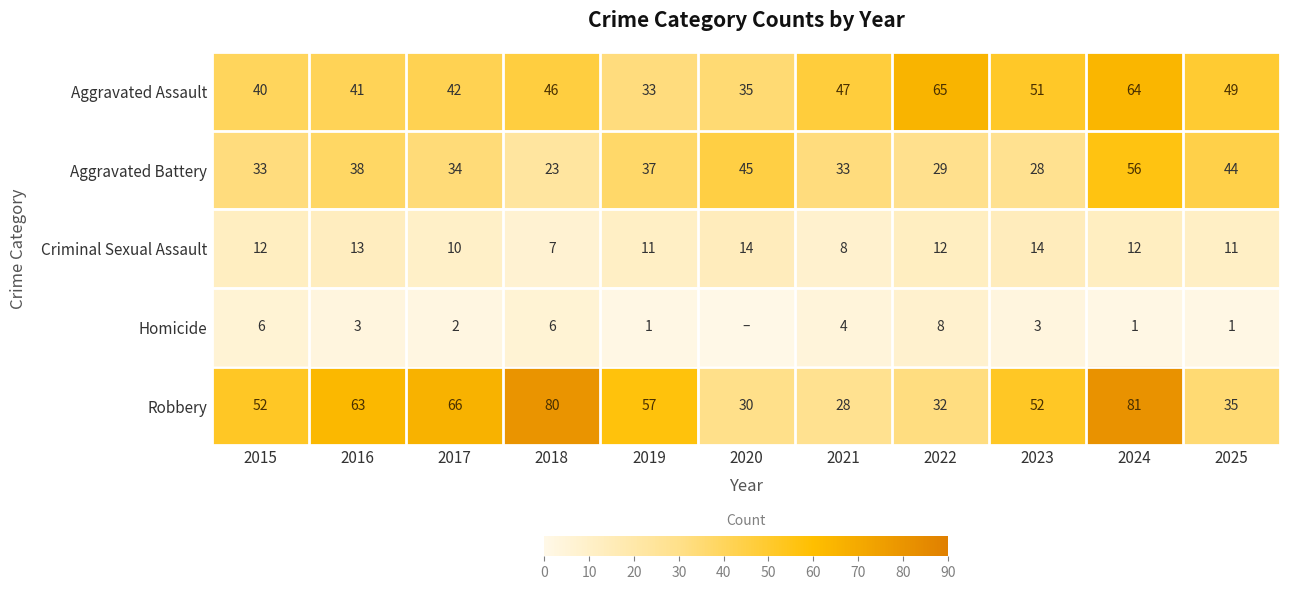

At which category is the sum across all series the highest?

2024